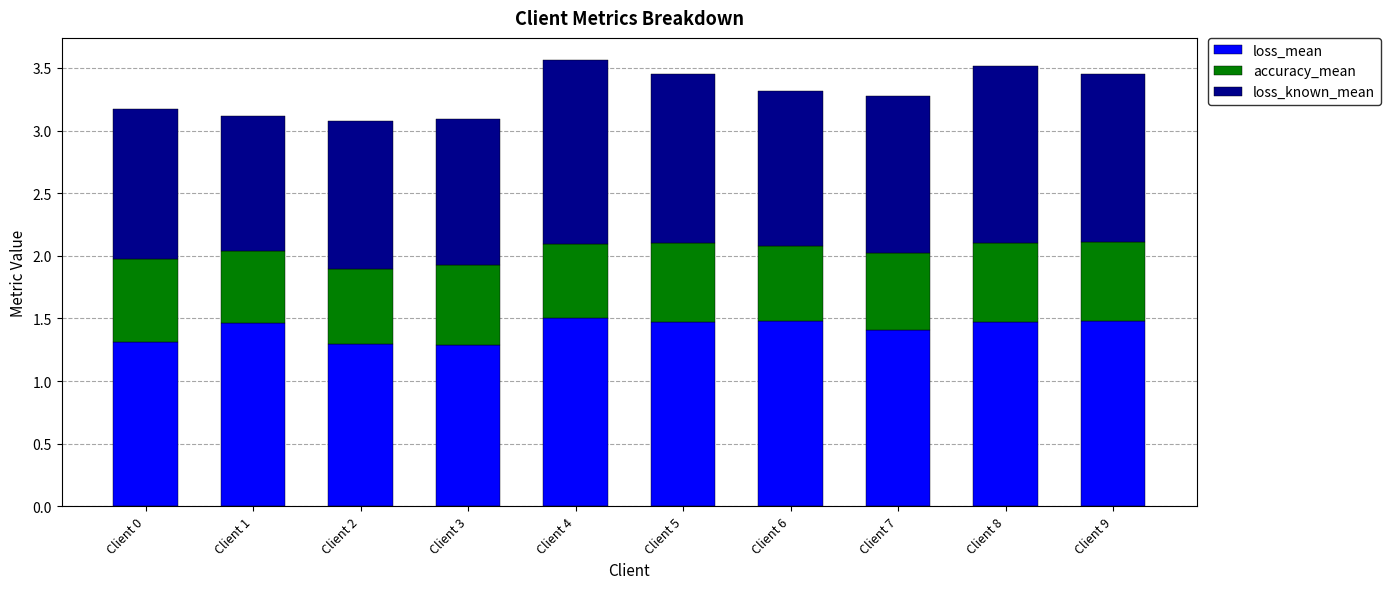

How many loss_mean values are between 1 and 2?

10